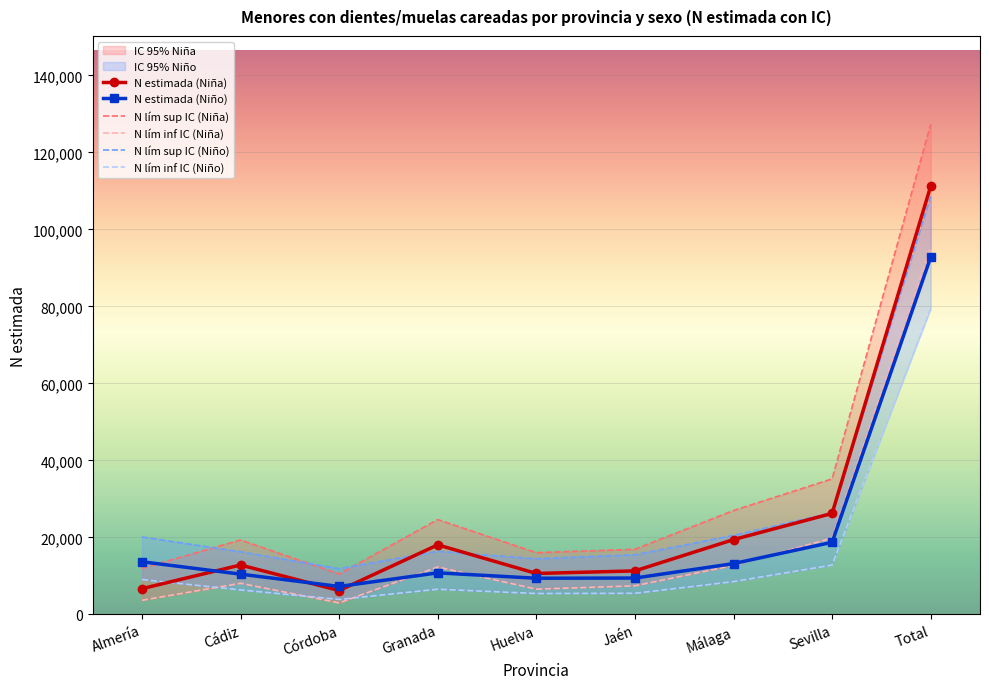

What is the greatest value displayed?

127320